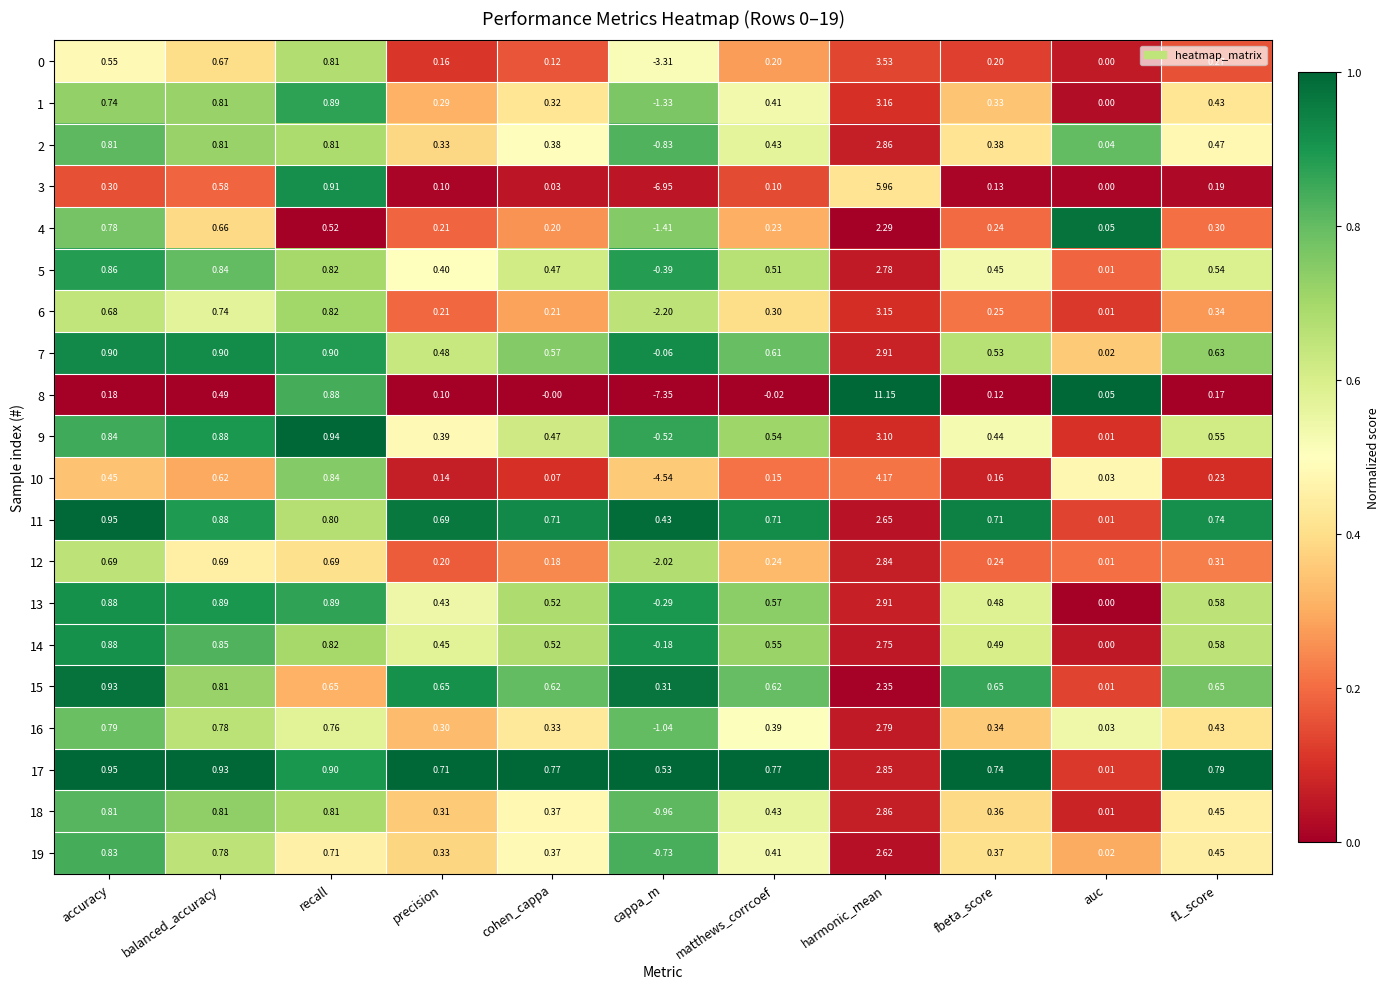

At which label is 5 closest to 1?

accuracy